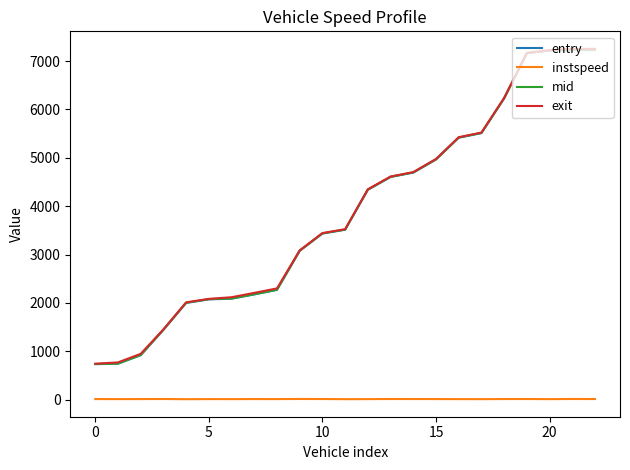

True or false: instspeed and mid intersect in this chart.

False